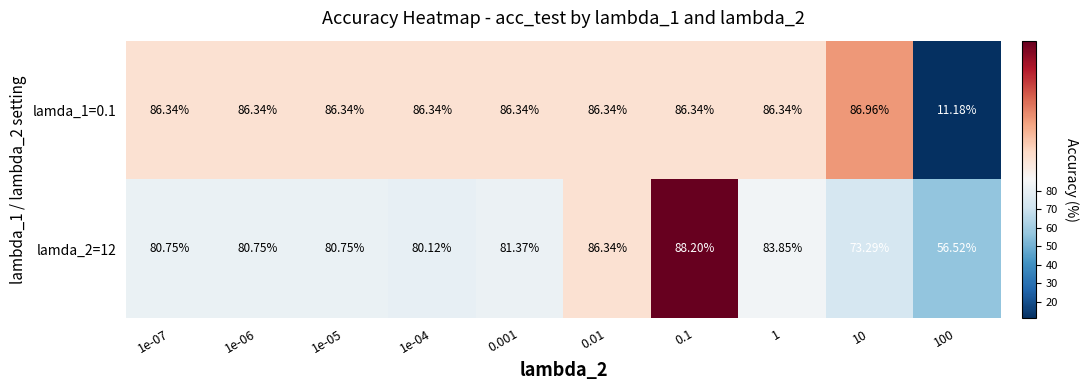

Is the value of lamda_2=12 at 1e-07 greater than the value of lamda_1=0.1 at 1?

No